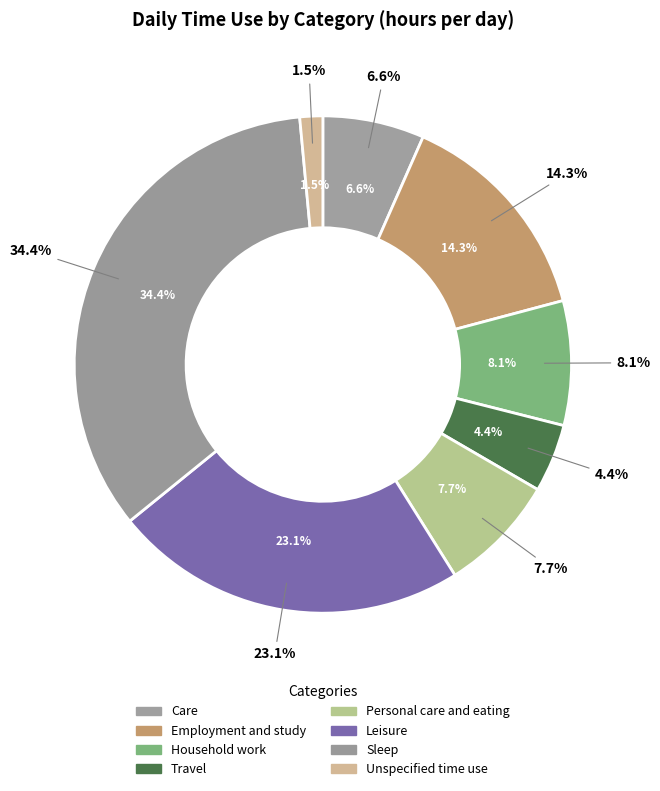

Between Household work and Sleep, which is larger?

Sleep